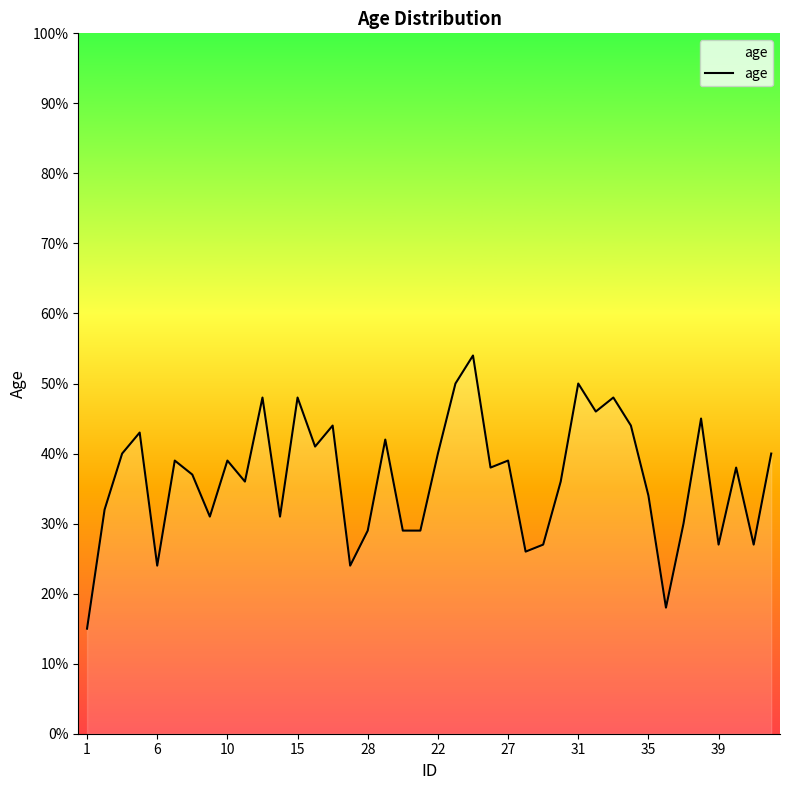

What is the difference between the maximum and minimum values?

39